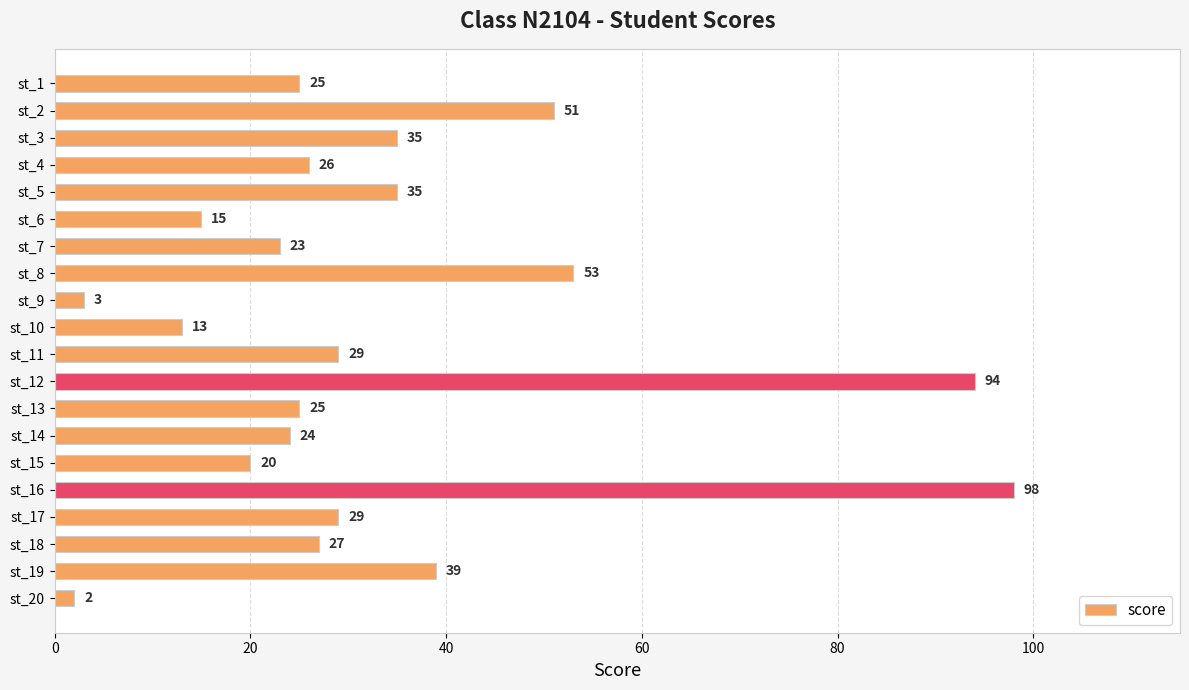

What is the value of the 3rd bar from the top?

35